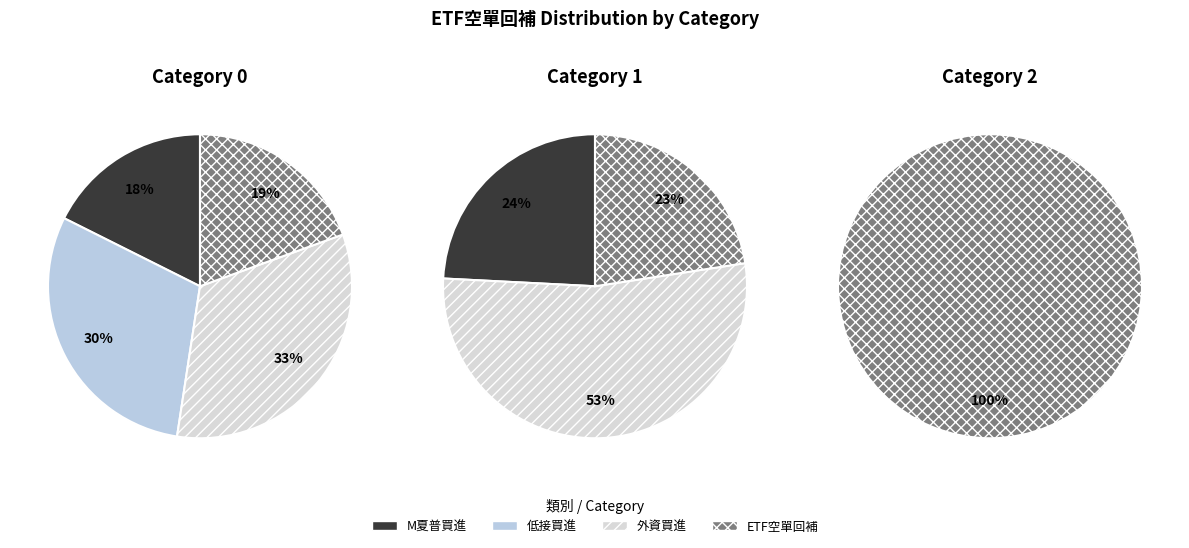

To the nearest percent, what percentage of the pie is 0?

22%